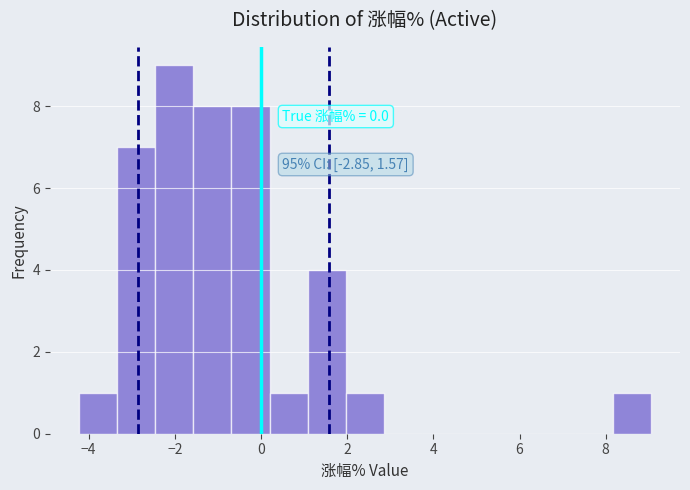

Over which range of the x-axis is the bar tallest?

-2.4 to -1.6